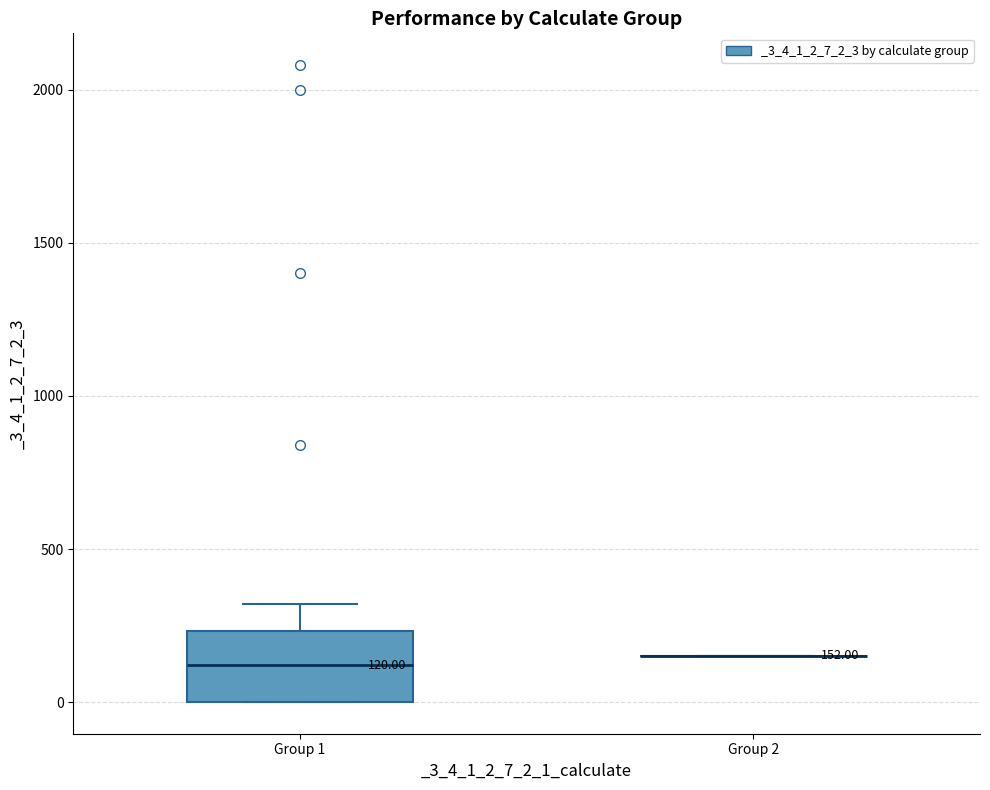

Comparing the boxes themselves (not the whiskers), which one is the tallest?

Group 1